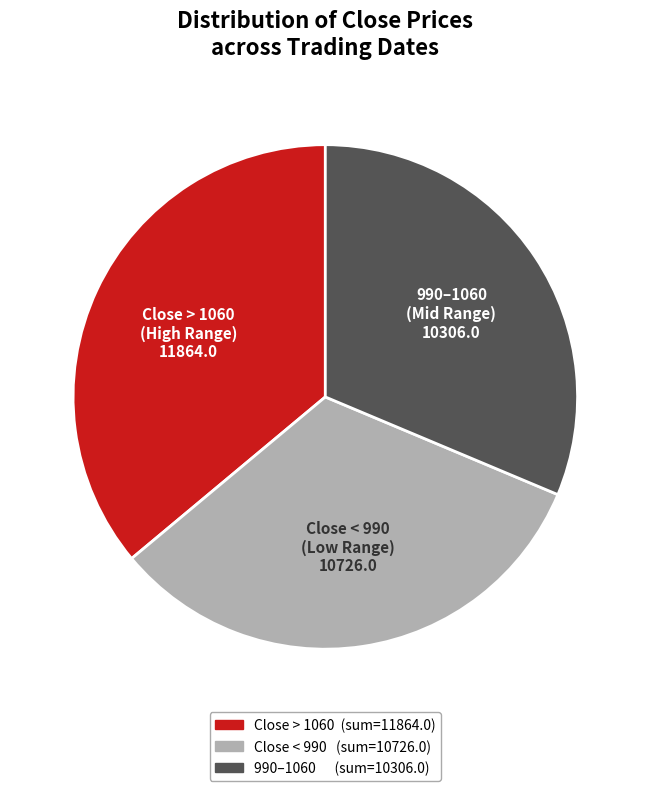

Is there a majority slice in this chart?

No